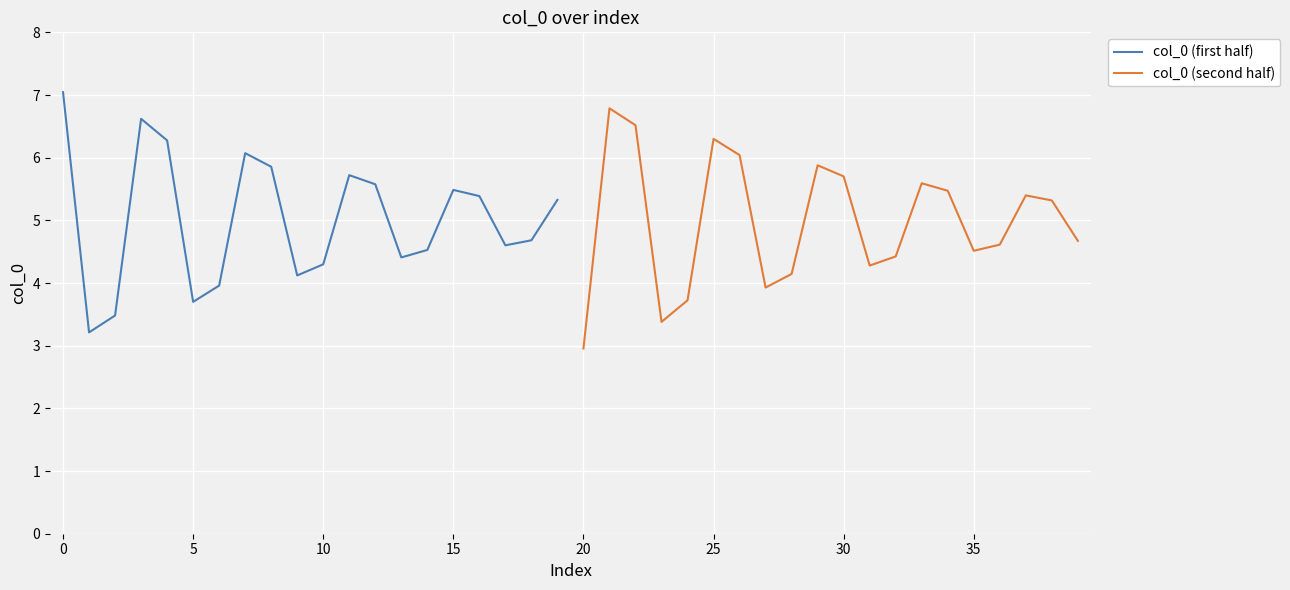

Rank the series by their maximum value, from lowest to highest.

col_0 (second half), col_0 (first half)